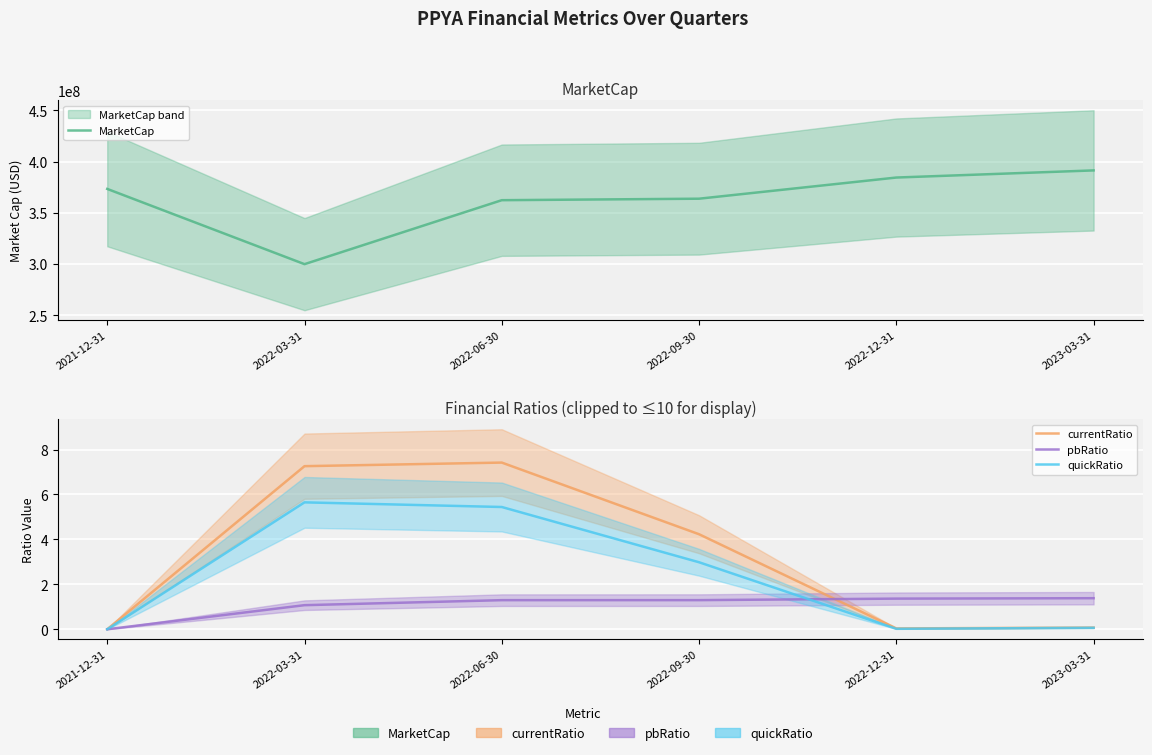

What is the approximate value of MarketCap at 2023-03-31?

391501500.0